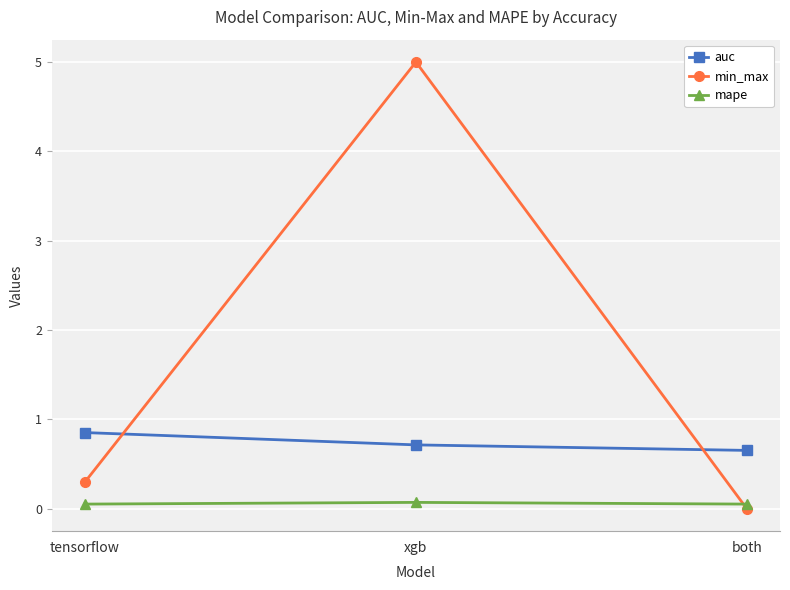

What is the greatest value displayed?

5.0